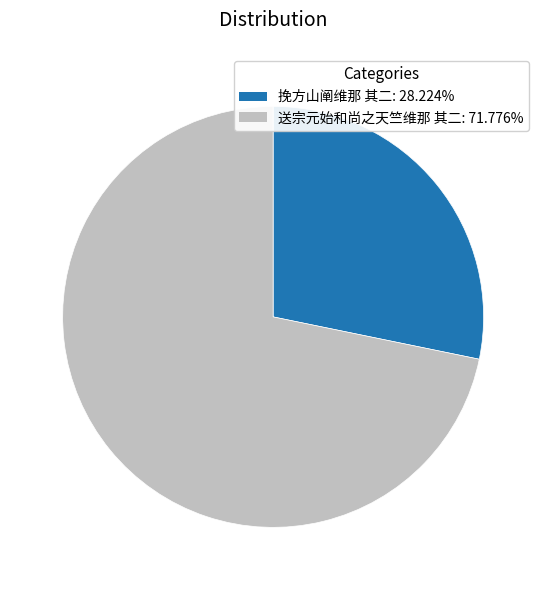

How many segments does this pie chart have?

2